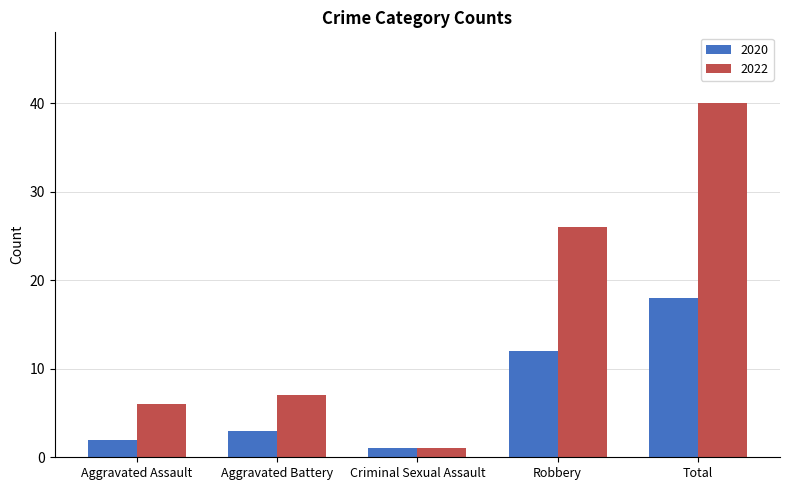

Count the number of data series in this chart.

2